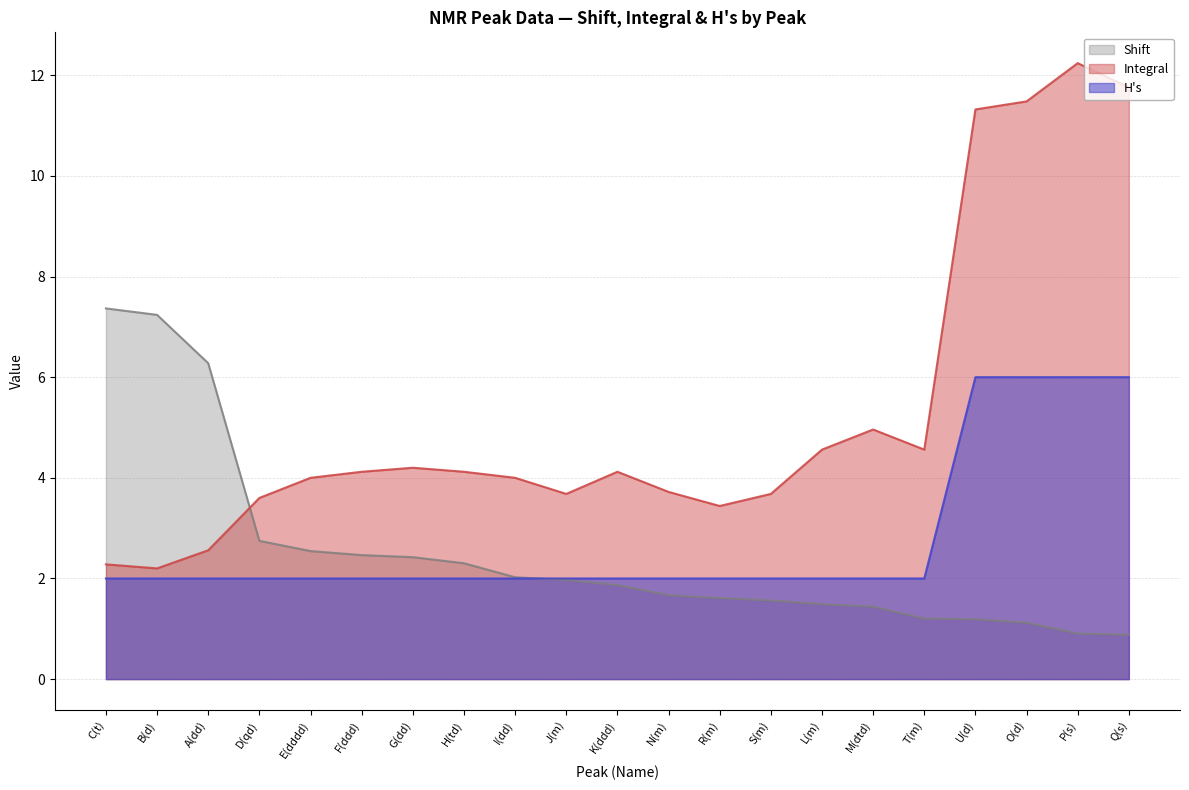

How many intersections are there between H's and Shift?

1